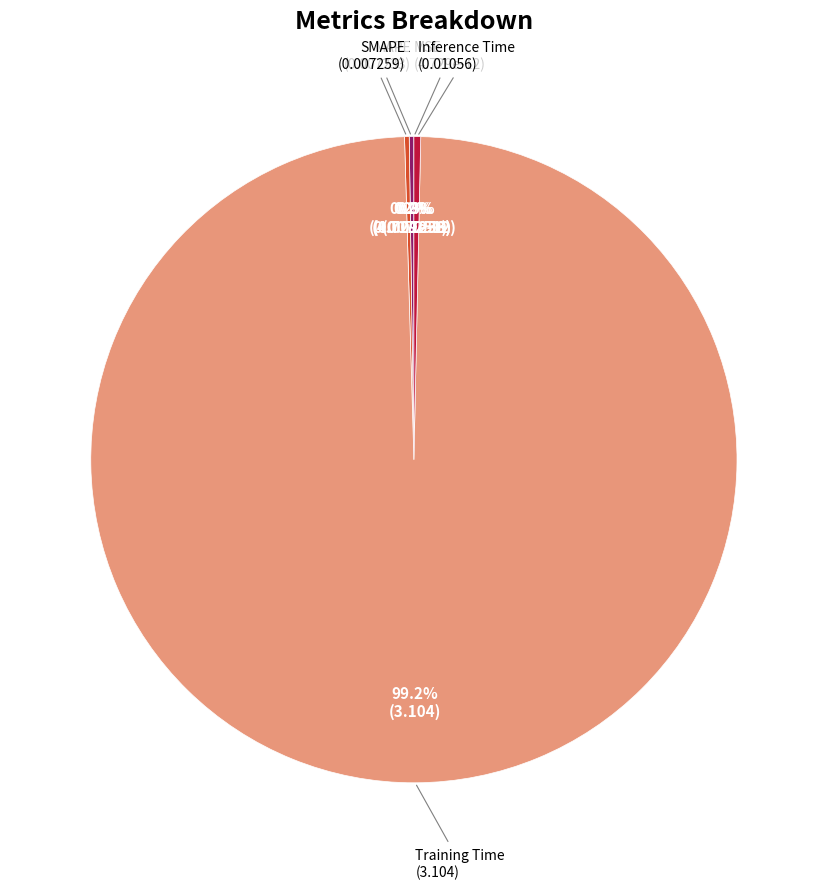

Combined, what portion of the pie is Inference Time and MSE?

0.3%